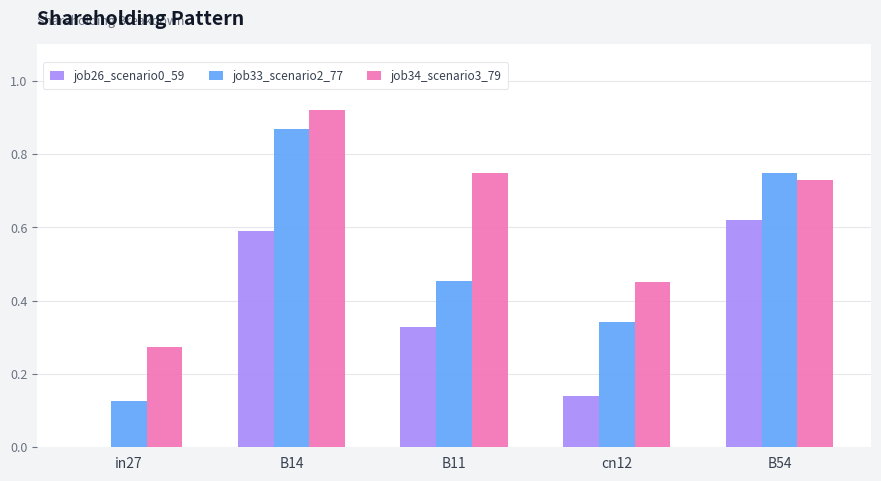

What is the sum of all job33_scenario2_77 values?

2.5